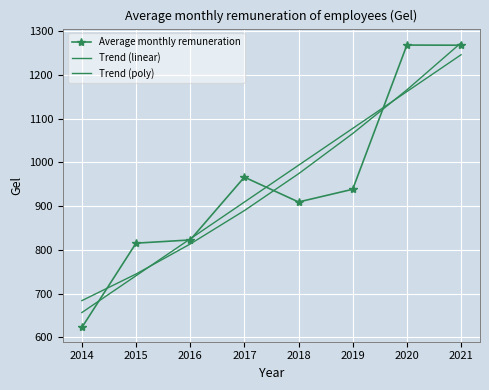

Which category has the lowest value in the Trend (poly) series?

2014